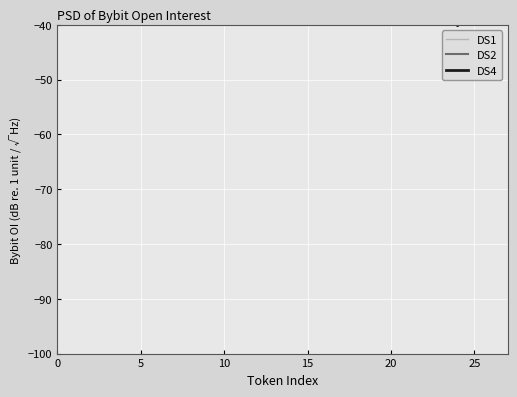

Count the number of categories in the chart.

28